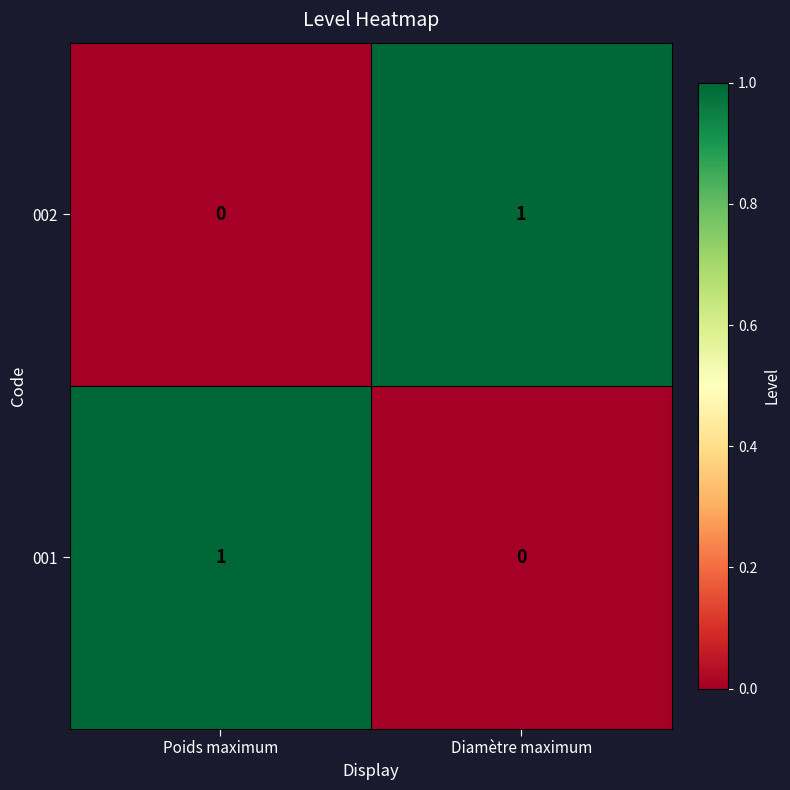

Rank the categories by 001 value from highest to lowest.

Poids maximum, Diamètre maximum